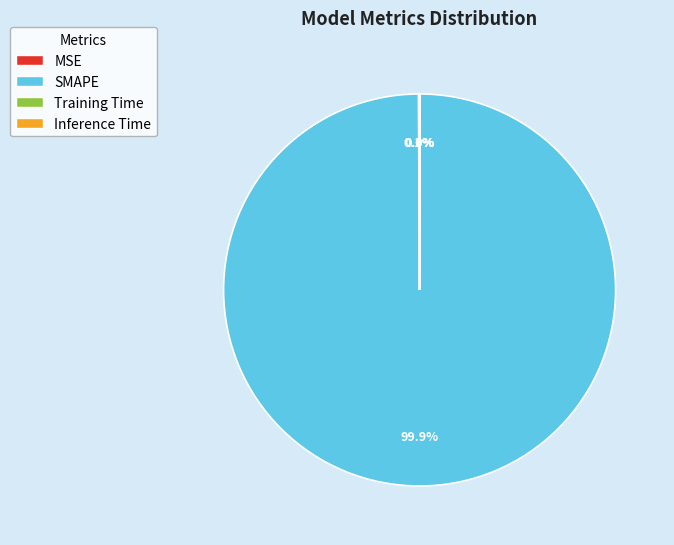

Is there any slice that represents more than half of the pie?

Yes